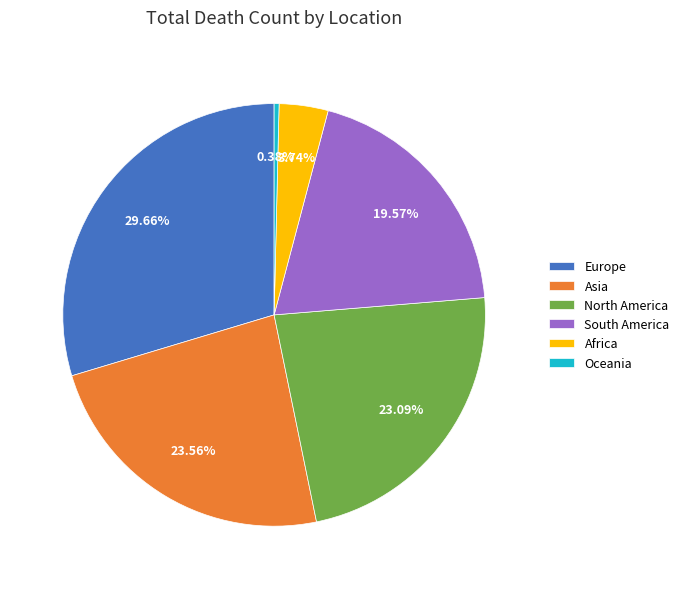

Is there any slice that represents more than half of the pie?

No